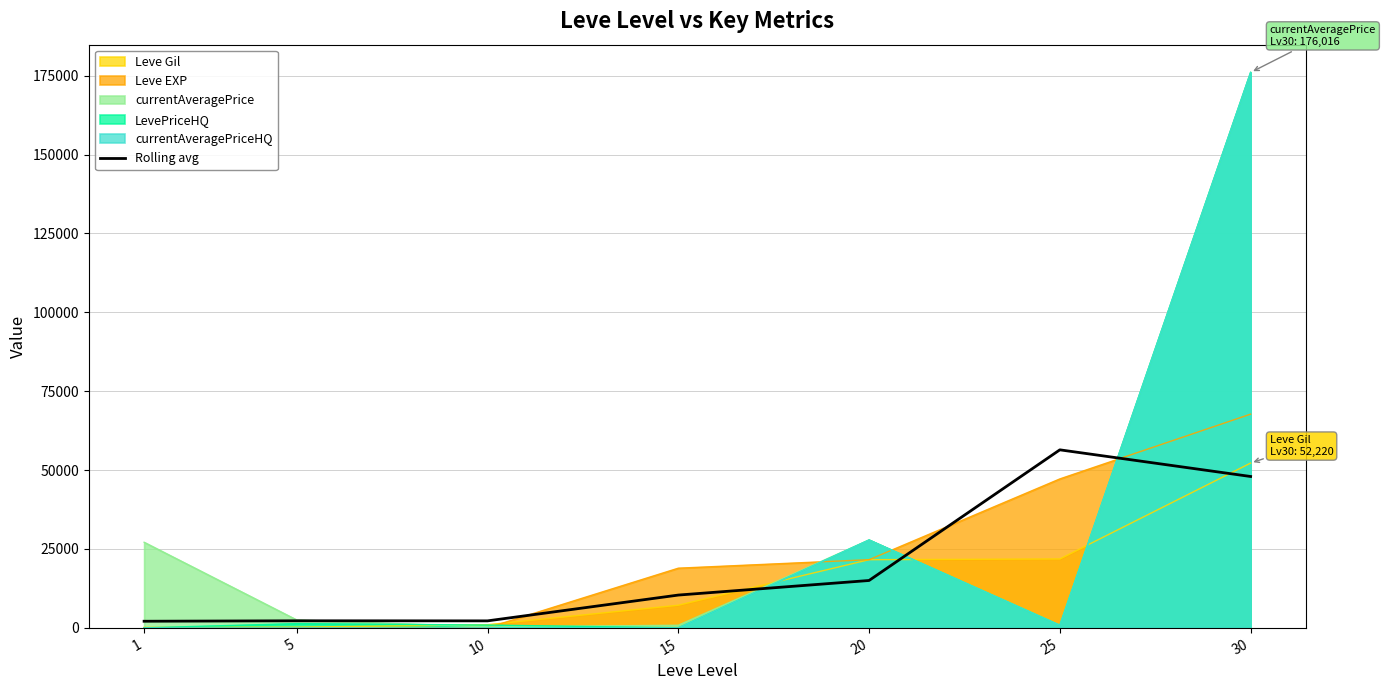

How many lines are shown in the chart?

1